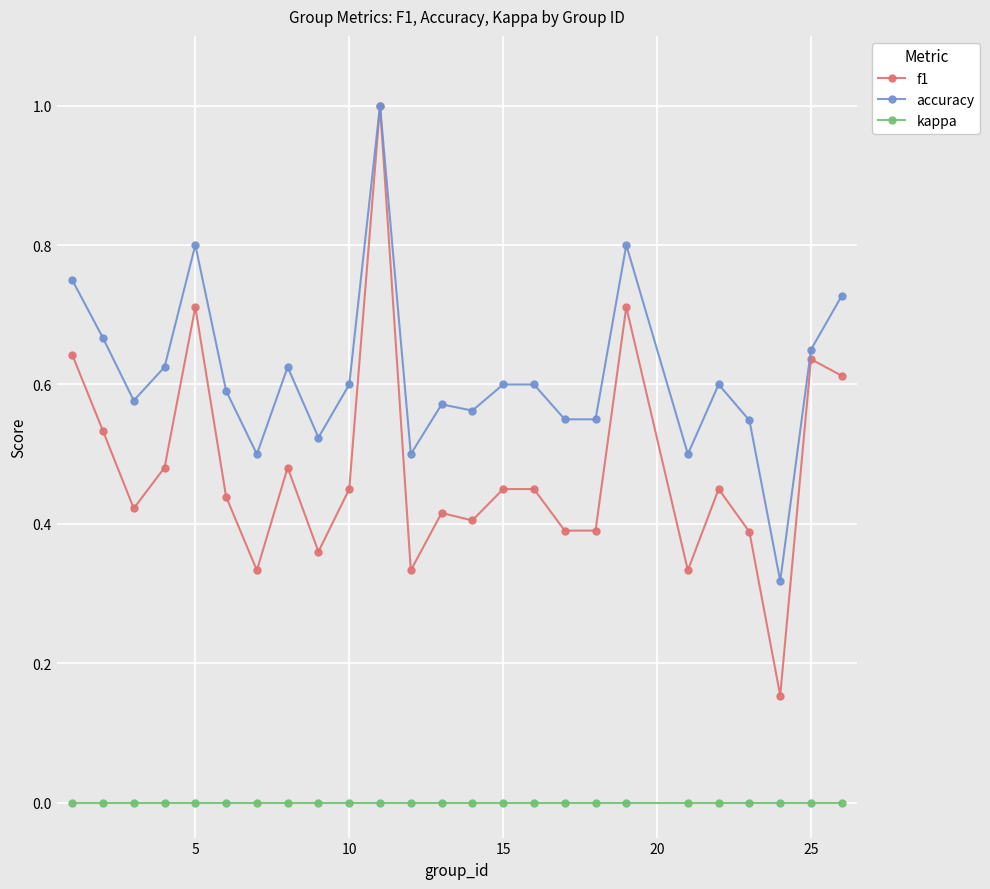

Rank the series by their average value, from highest to lowest.

accuracy, f1, kappa